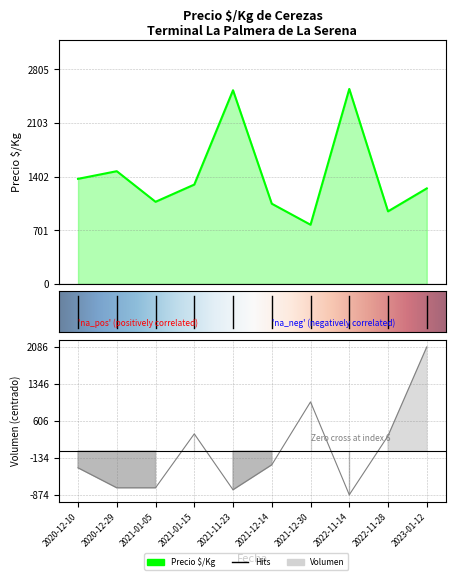

True or false: Precio $/Kg and Volumen cross at least once.

True